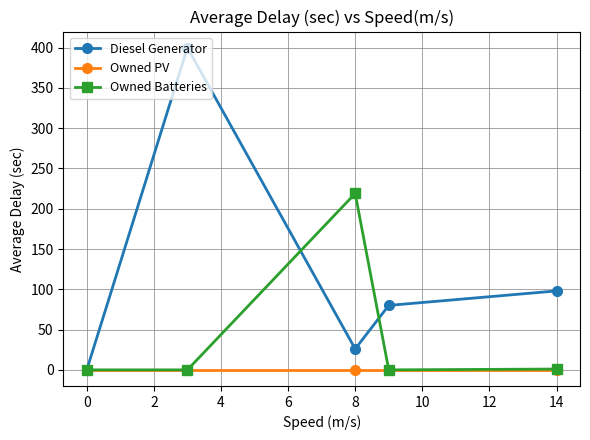

What is the value of the Diesel Generator point at the 4th from the left?

80